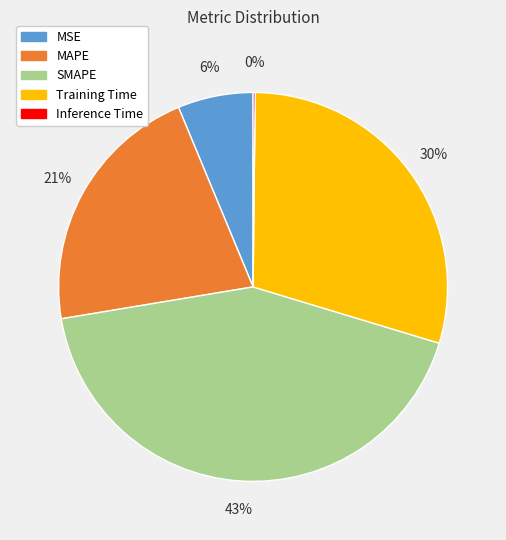

Do MSE and SMAPE together represent more than half of the pie?

No